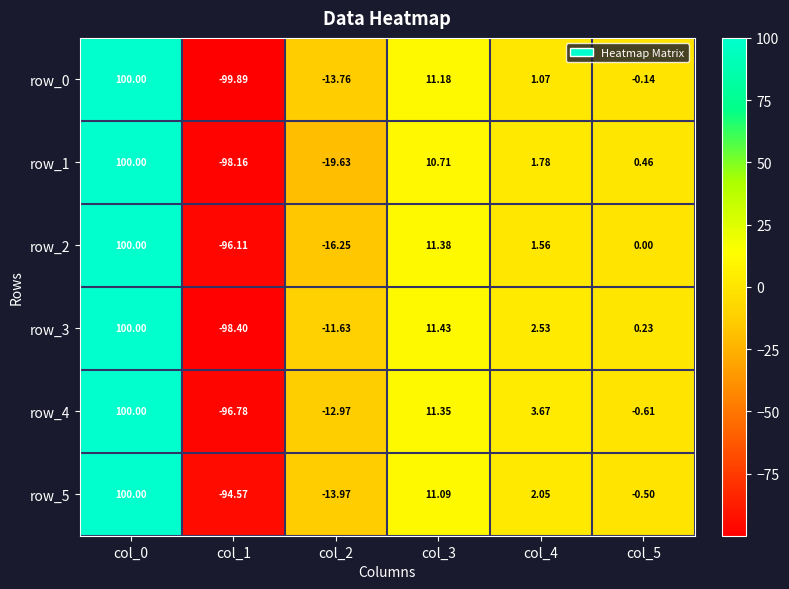

What is the difference between the maximum and second lowest values in the row_5 series?

114.0